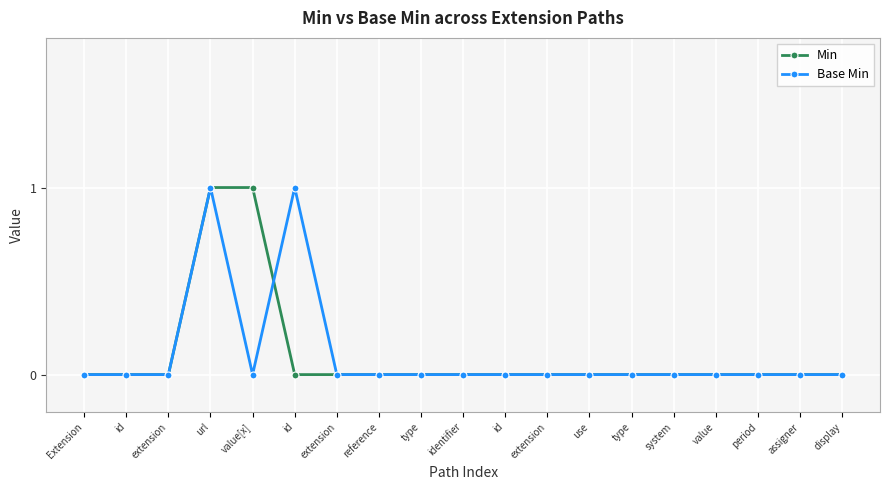

How many lines are shown in the chart?

2